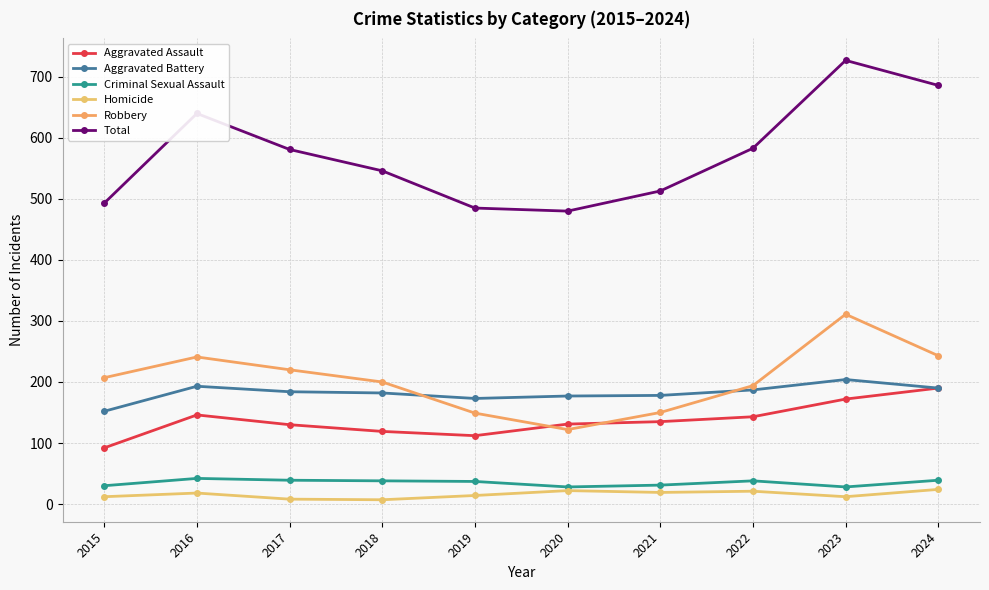

What is the sum of the Total values at 2023 and 2020?

1207